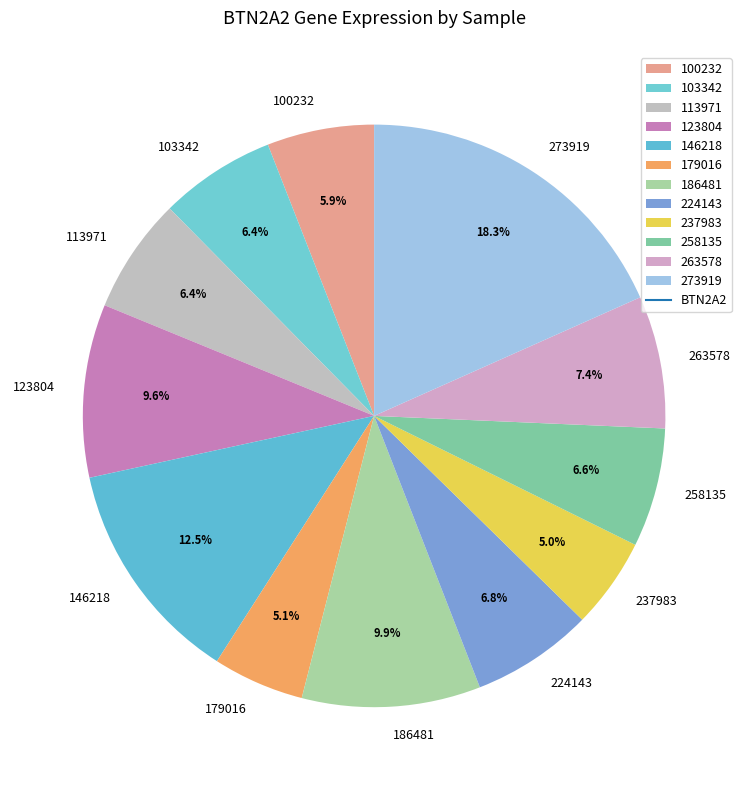

How many slices are in this pie chart?

12